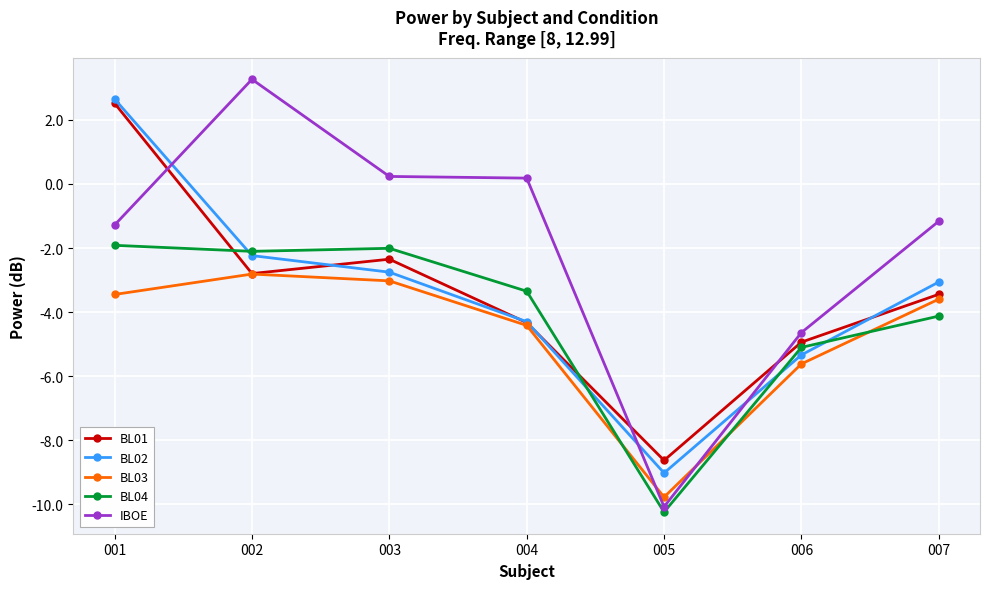

Which series has the largest range (max minus min)?

IBOE